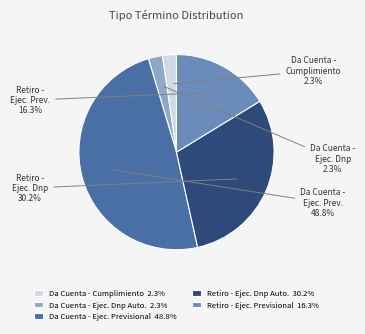

What is the total percentage of Retiro - Ejec. Previsional 16.3% and Retiro - Ejec. Dnp Auto. 30.2%?

46.5%